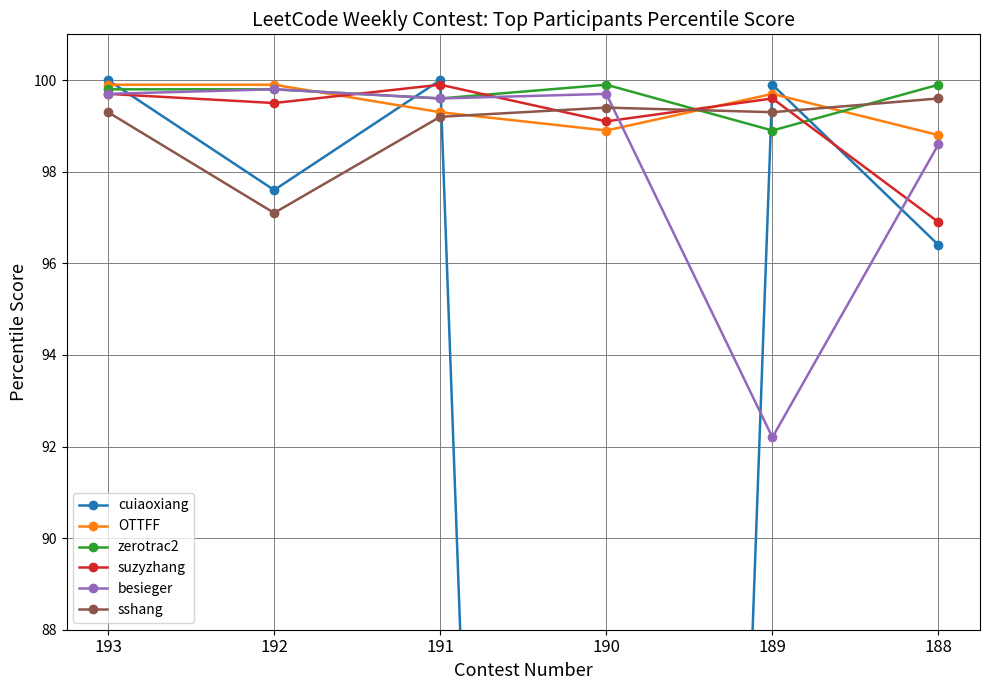

How many values in the suzyzhang series exceed 99?

5